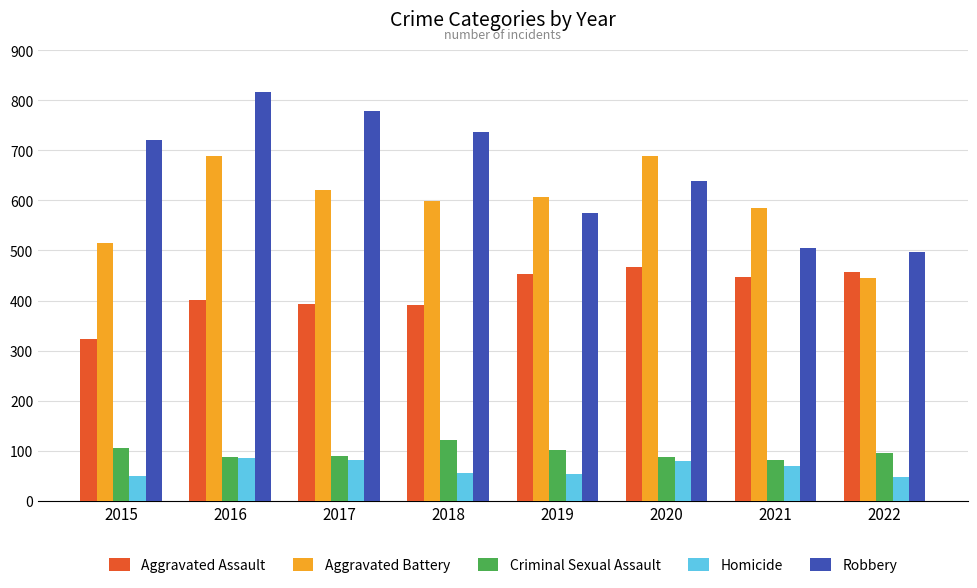

How many bars are there in total?

40